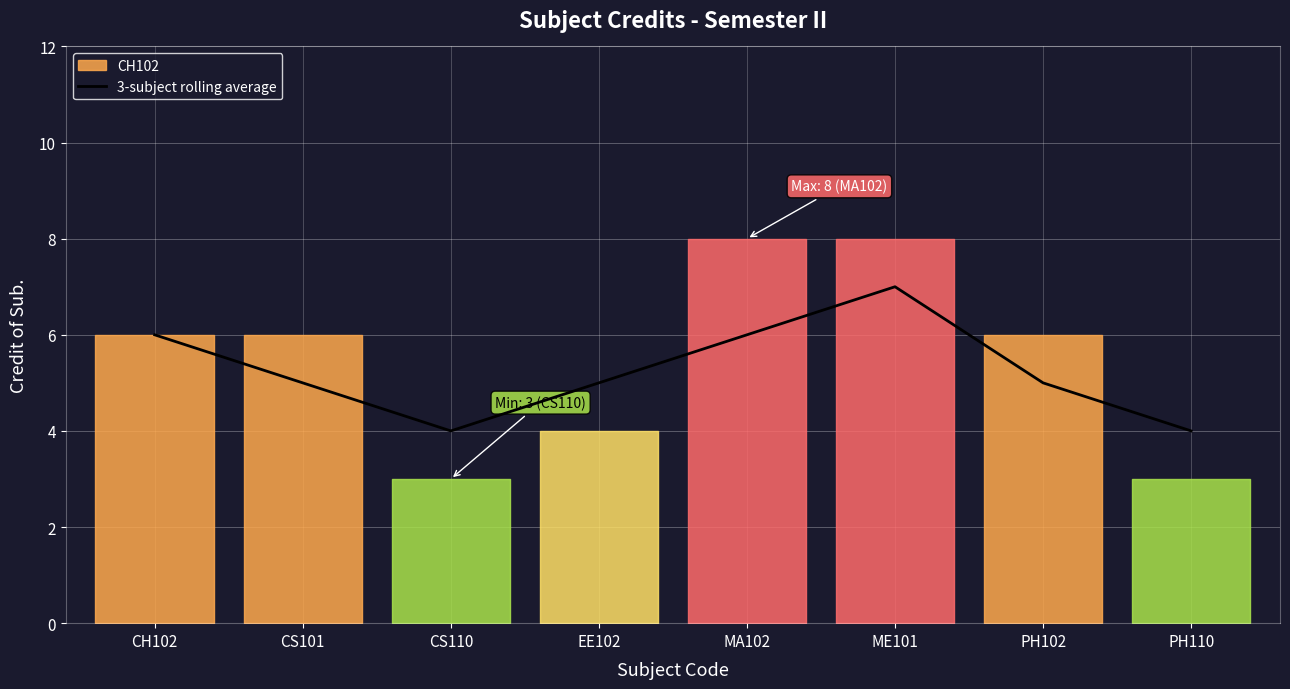

Is it true that the value at CS101 is 9?

False